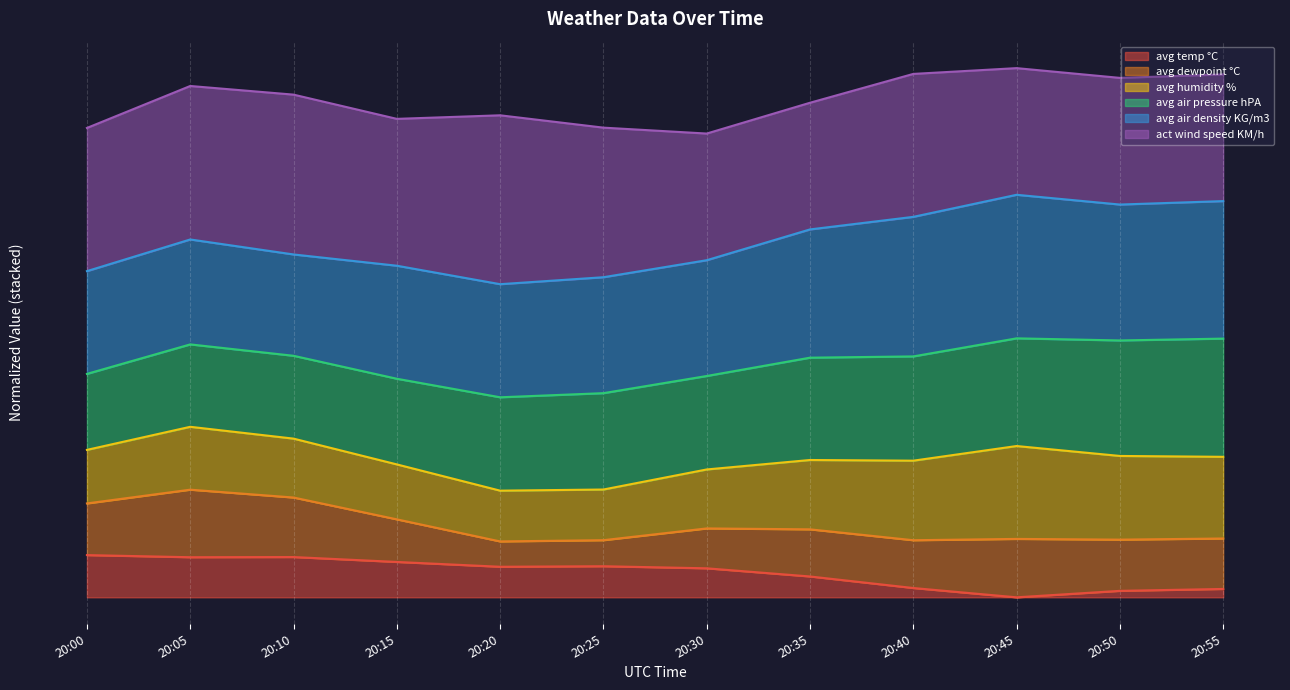

What is the difference between the highest and lowest values at 20:45?

190.7